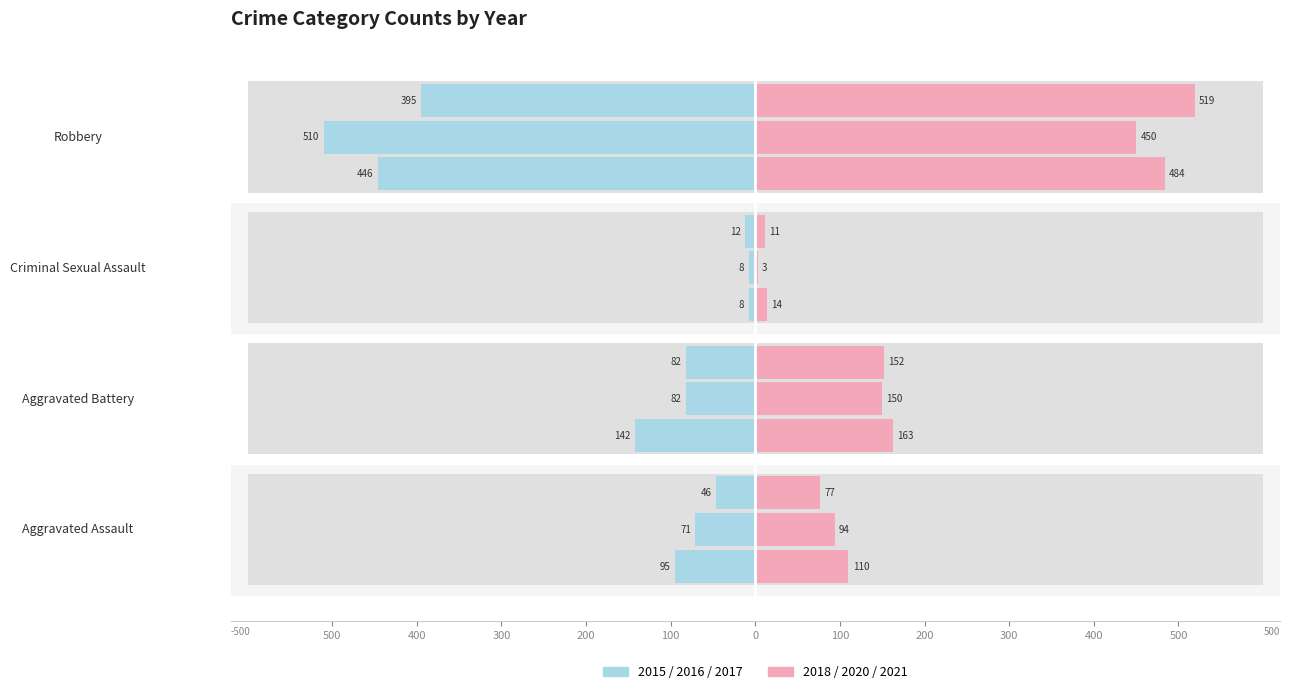

True or false: 2016 has a value of -98 at Aggravated Assault.

False